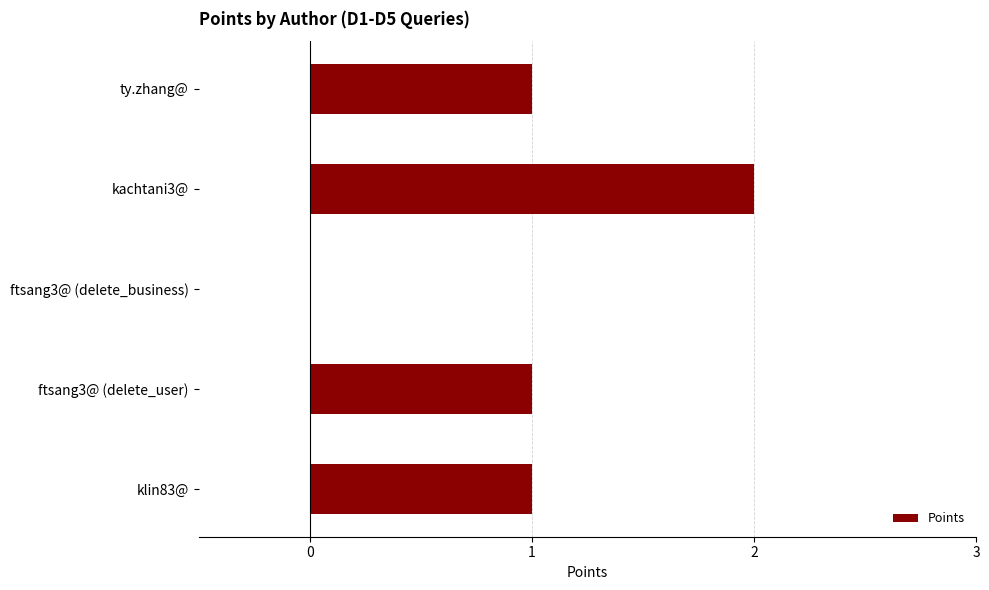

Count the values in the range 1 to 2.

4